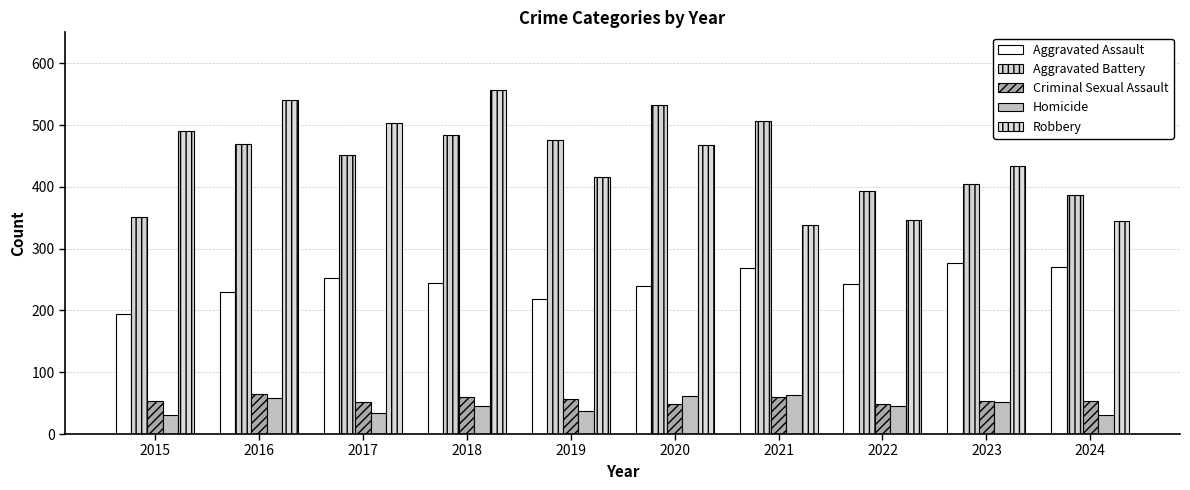

What are all the series names shown in the legend?

Aggravated Assault, Aggravated Battery, Criminal Sexual Assault, Homicide, Robbery